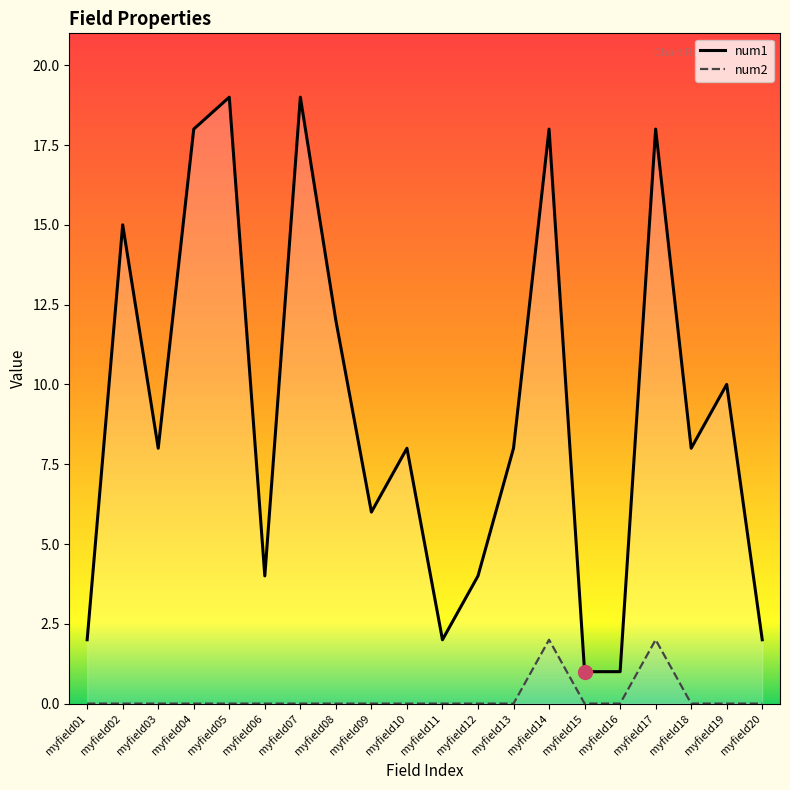

How many interior local peaks does the num1 series have?

7